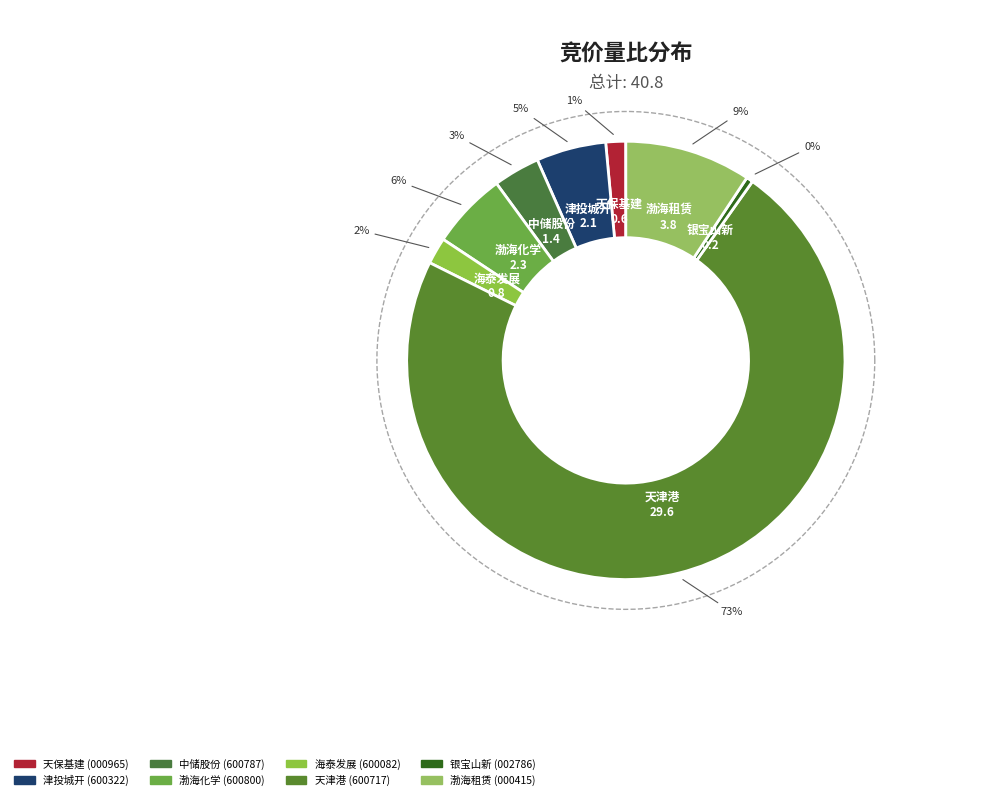

Does any single category account for the majority?

Yes